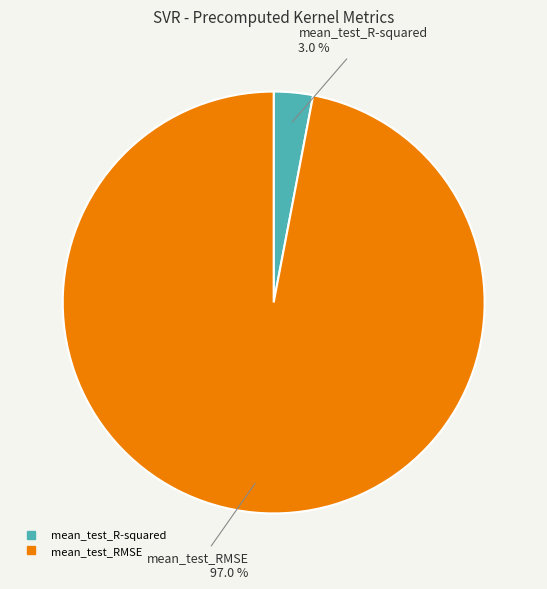

Between mean_test_RMSE and mean_test_R-squared, which is larger?

mean_test_RMSE